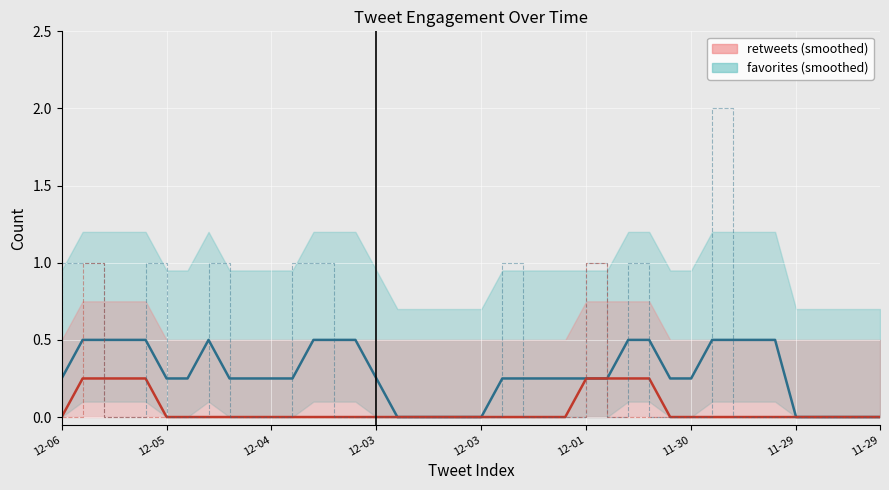

The retweets series shows 0.4 at 12-04. True or false?

False